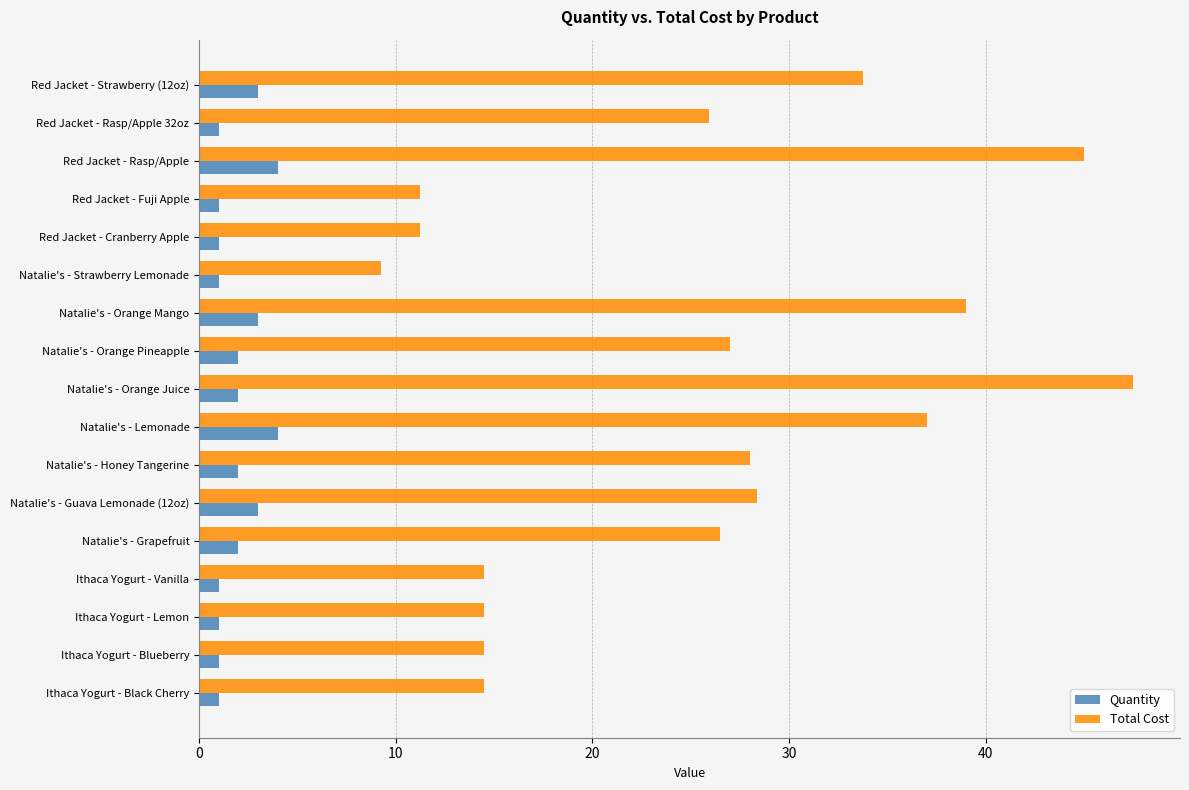

What value does the Quantity series have at Natalie's - Orange Juice?

2.0